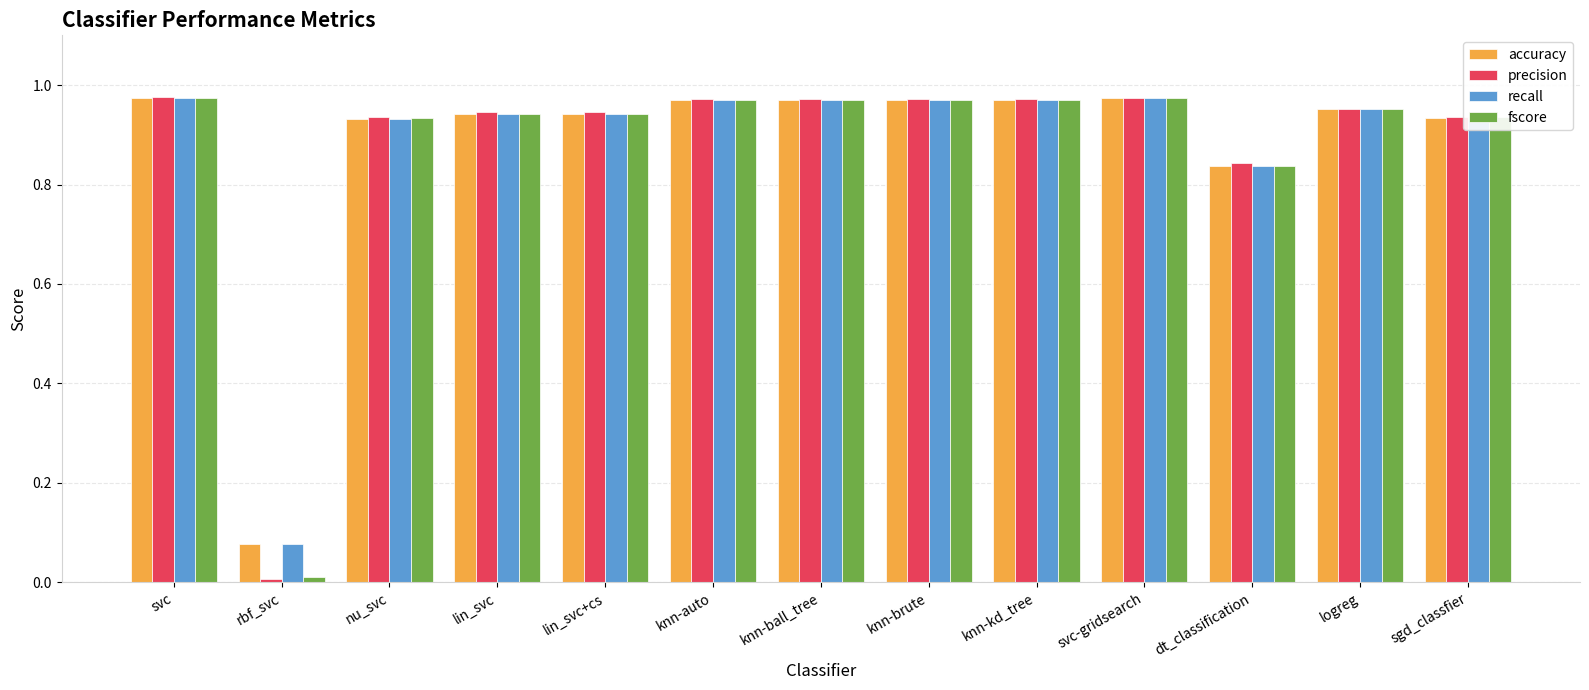

What is the sum of all accuracy values?

11.4